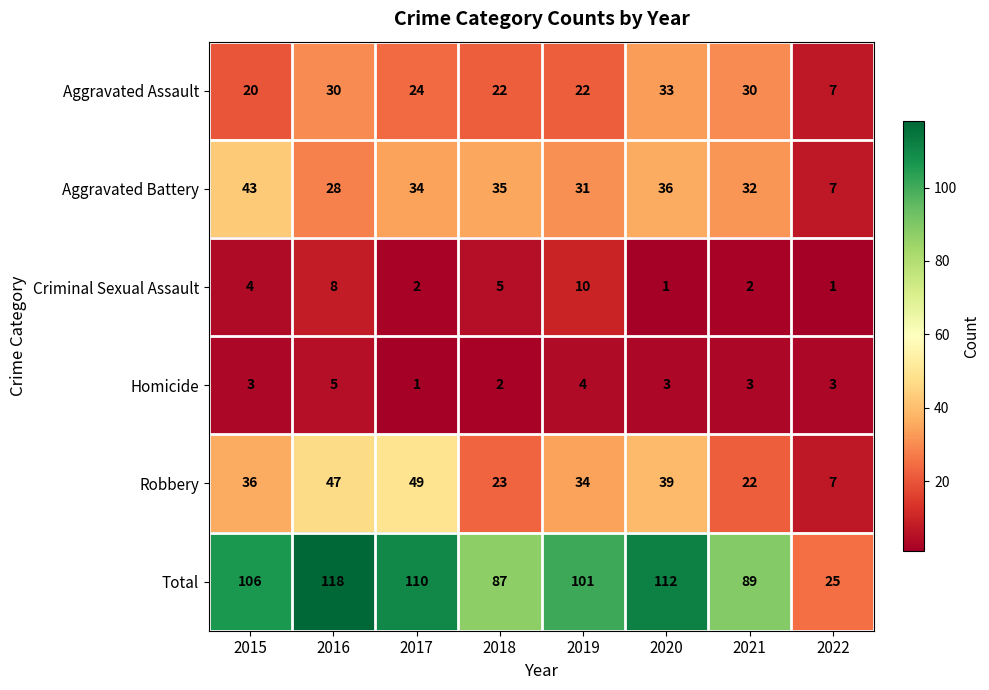

Which series has the largest total across all categories?

Total